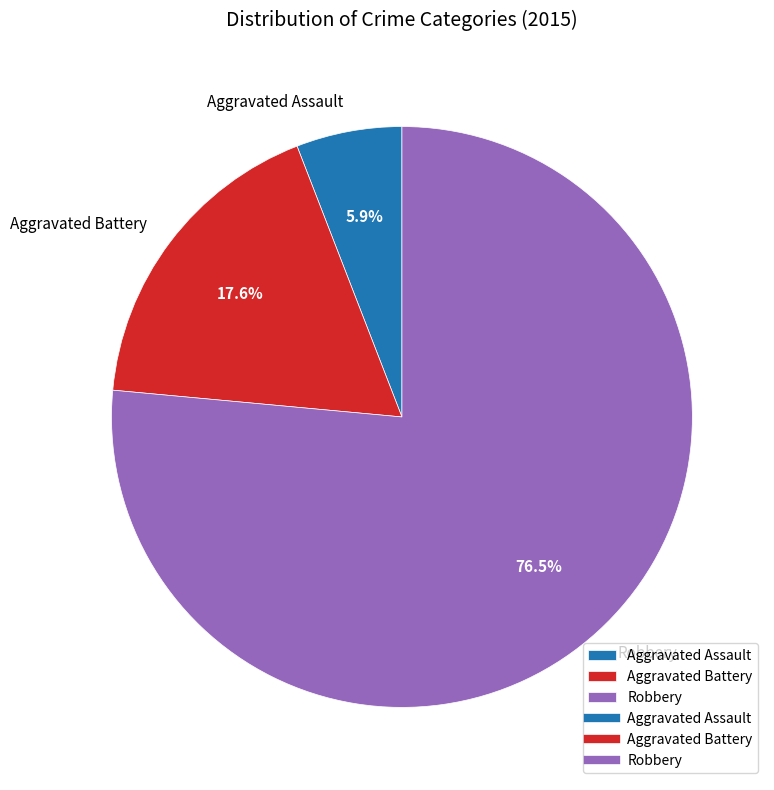

How many segments does this pie chart have?

3